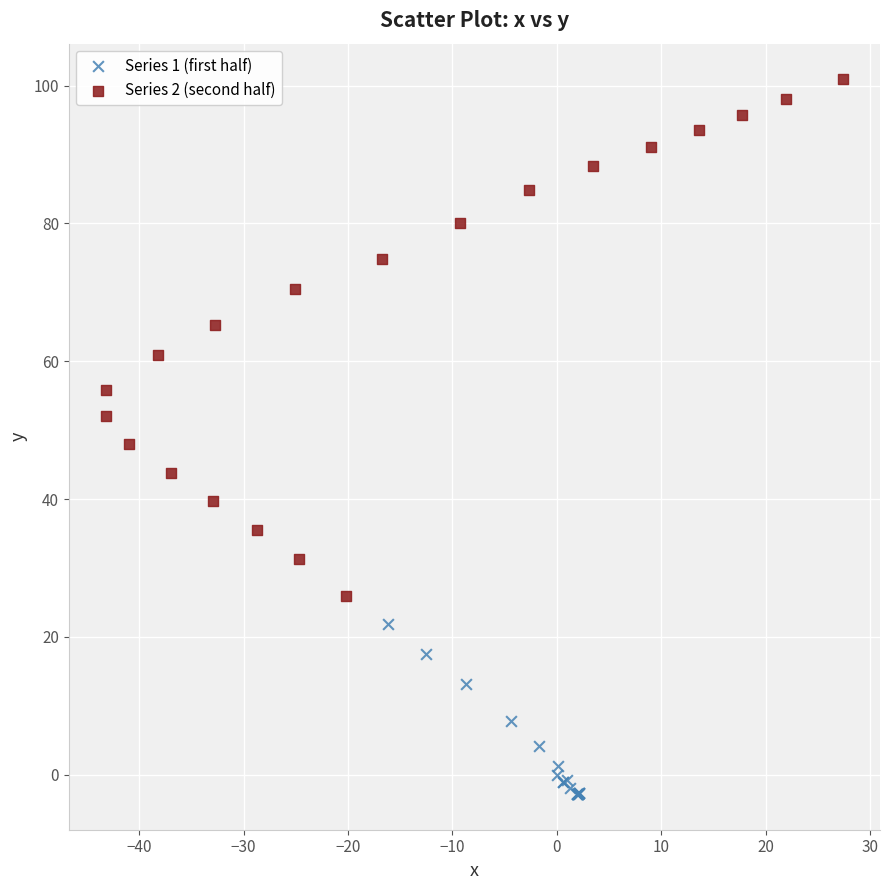

What are all the series names shown in the legend?

Series 1 (first half), Series 2 (second half)